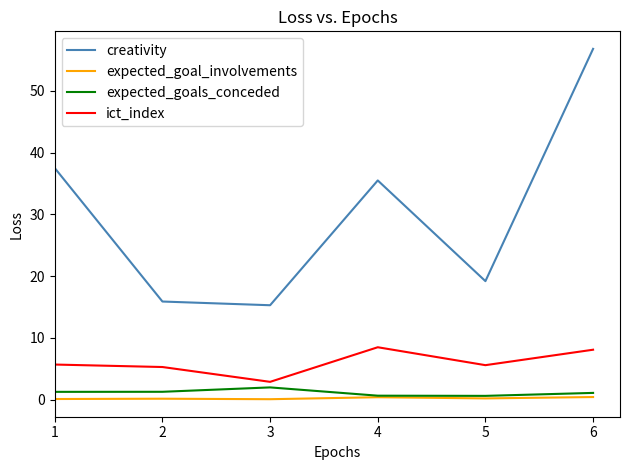

What is the average value of the ict_index series?

6.0